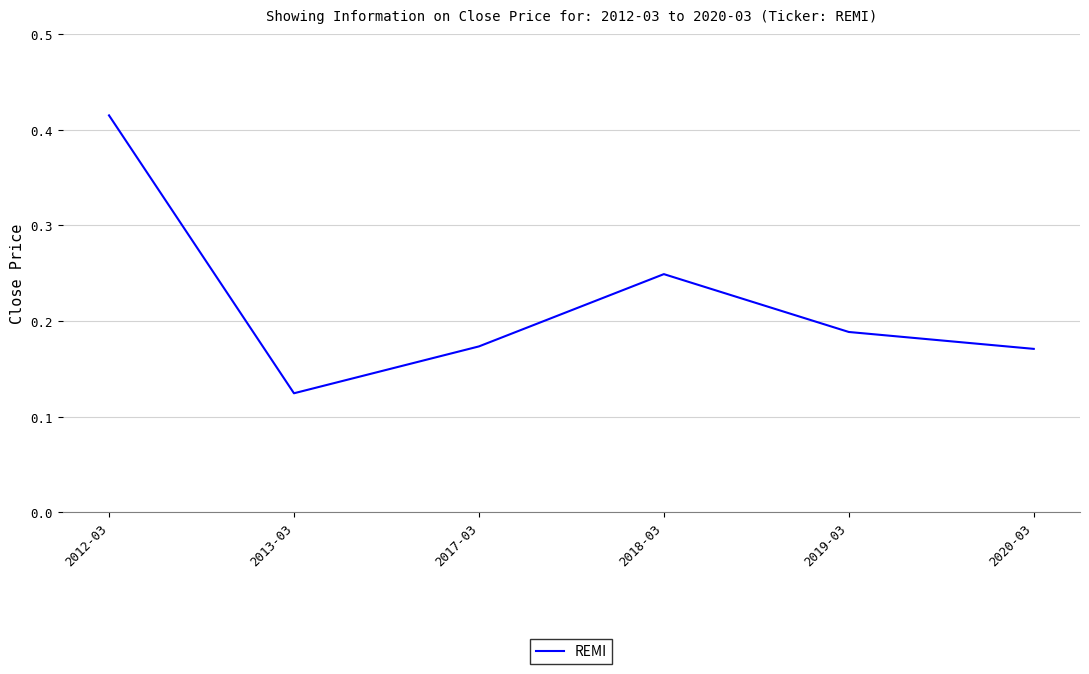

What position from the right is 2017-03?

4